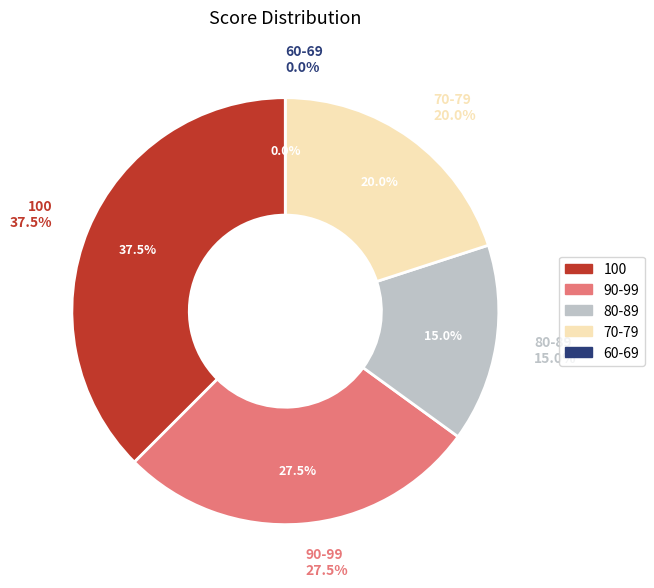

Count the number of slices in the pie.

5